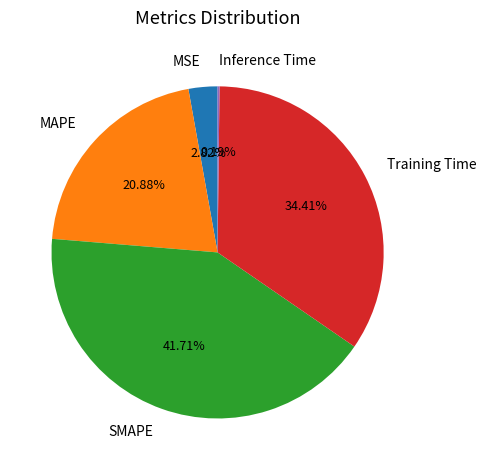

What is the total percentage of SMAPE and MSE?

44.5%